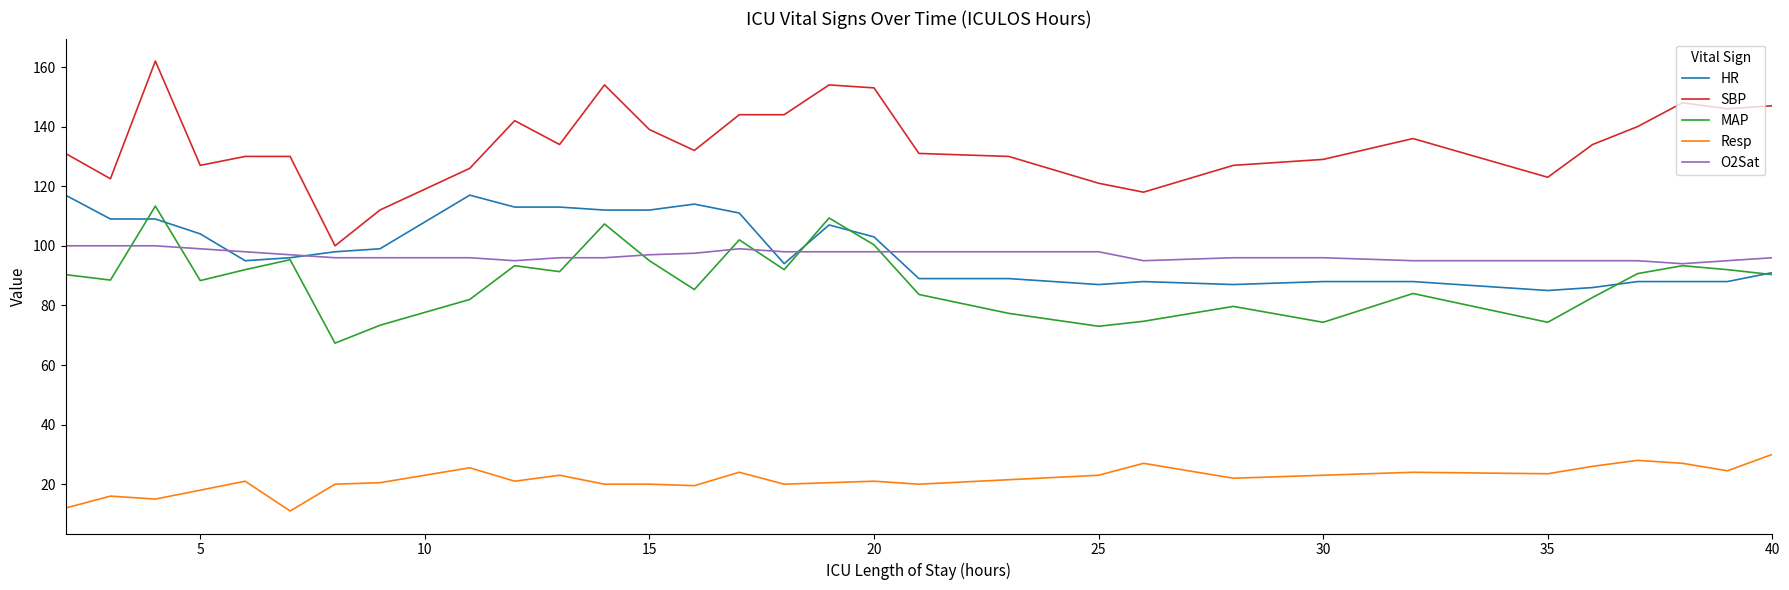

Which series has the widest spread of values?

SBP